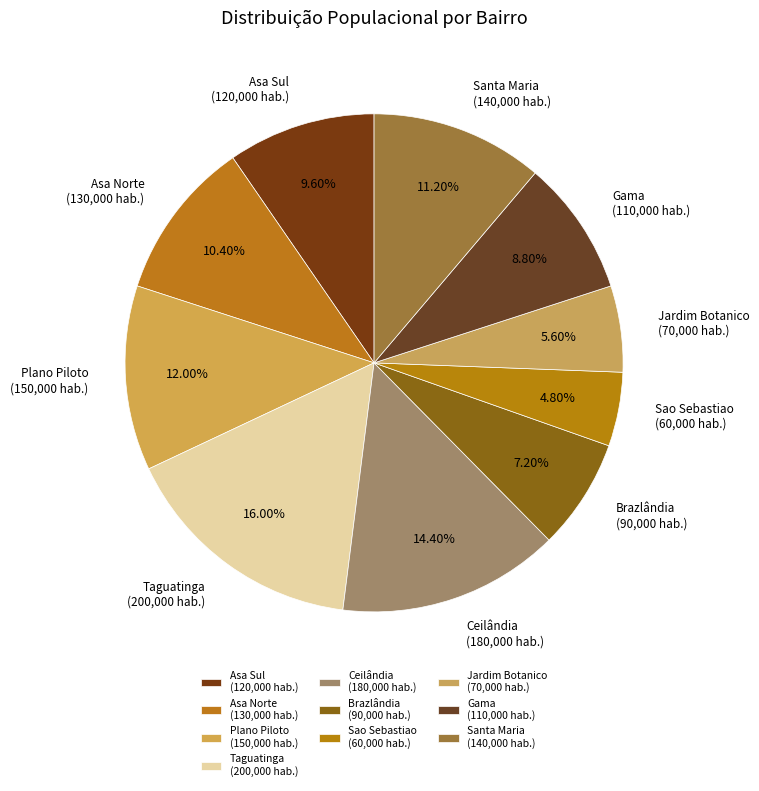

What percentage do Asa Norte and Brazlândia together represent?

17.6%